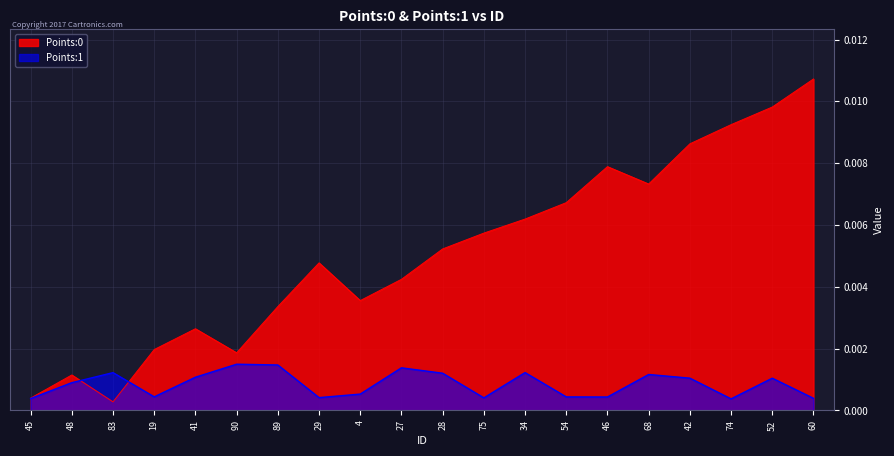

Reading left to right, extract all data points from this chart.

Points:0: 0.0	0.0	0.0	0.0	0.0	0.0	0.0	0.0	0.0	0.0	0.0	0.0	0.0	0.0	0.0	0.0	0.0	0.0	0.0	0.0
Points:1: 0.0	0.0	0.0	0.0	0.0	0.0	0.0	0.0	0.0	0.0	0.0	0.0	0.0	0.0	0.0	0.0	0.0	0.0	0.0	0.0